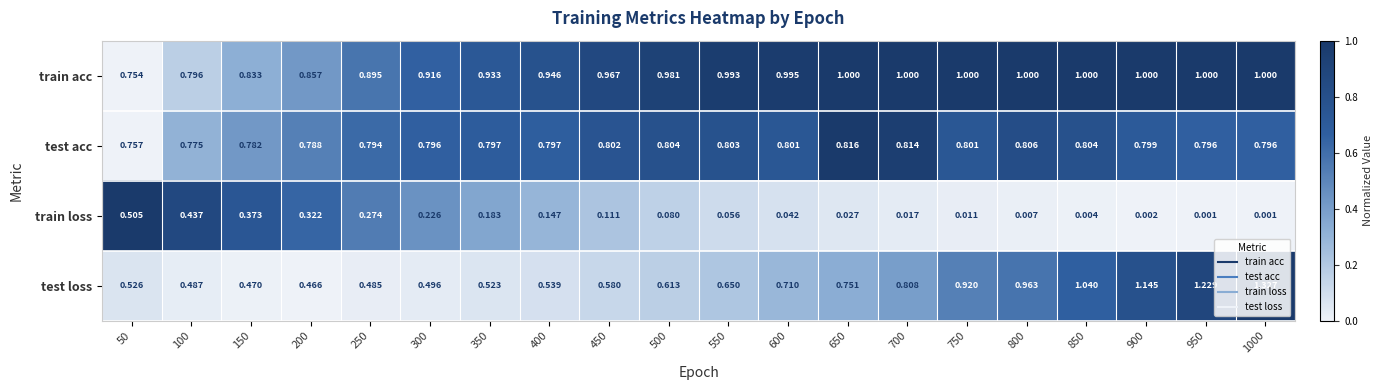

List the series in order of their peak value, lowest first.

train loss, test acc, train acc, test loss